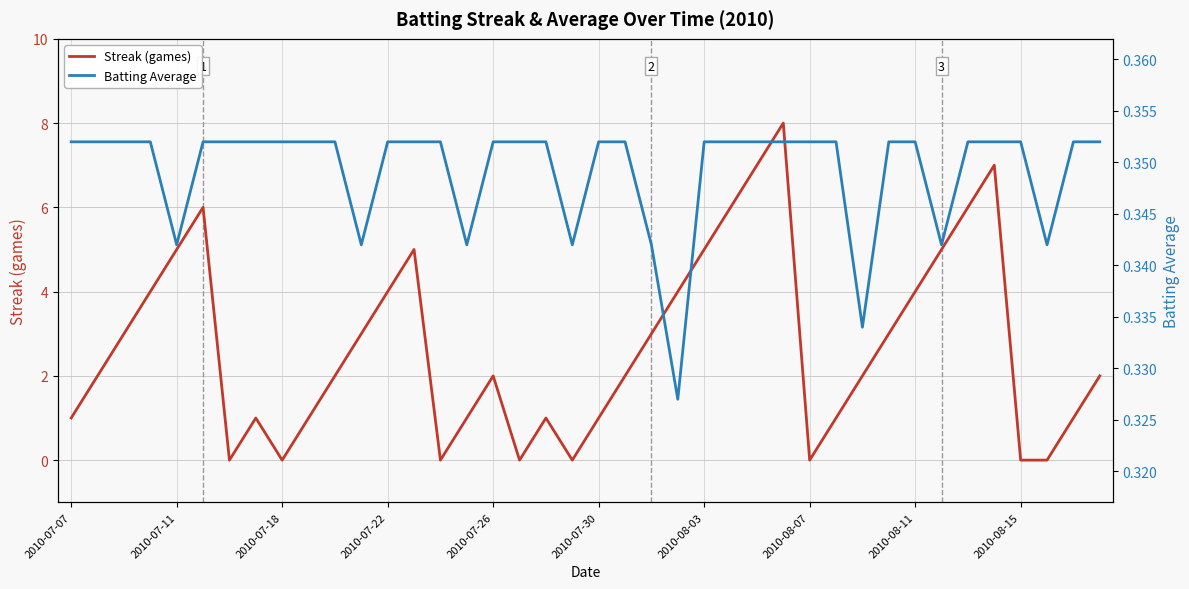

Which series has the widest spread of values?

Streak (games)